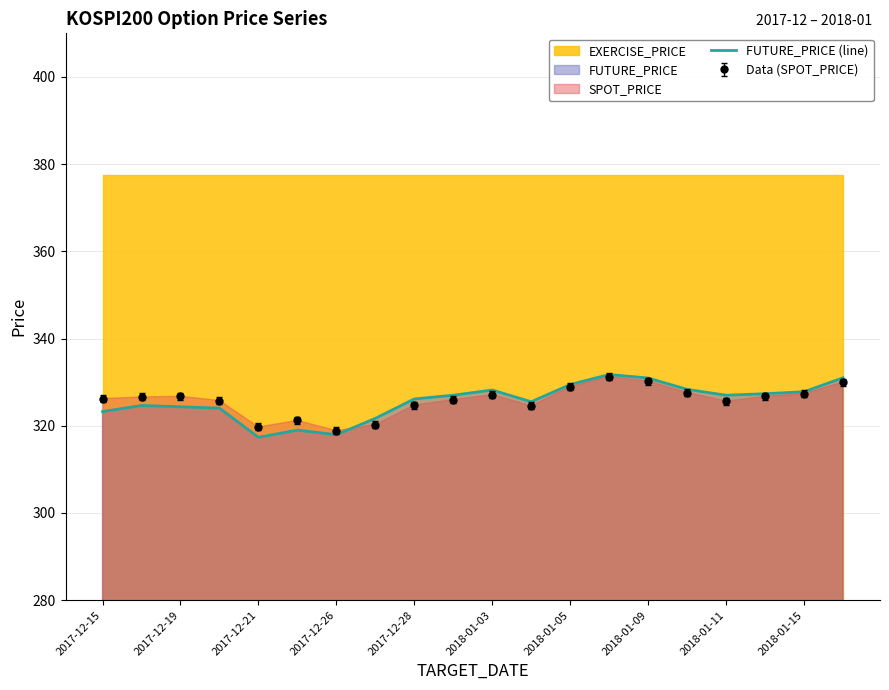

The value of Data (SPOT_PRICE) at 2018-01-15 is 327.4. True or false?

True